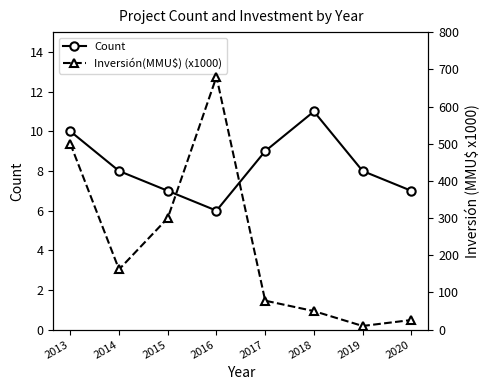

What are all the series names shown in the legend?

Count, Inversión(MMU$) (x1000)